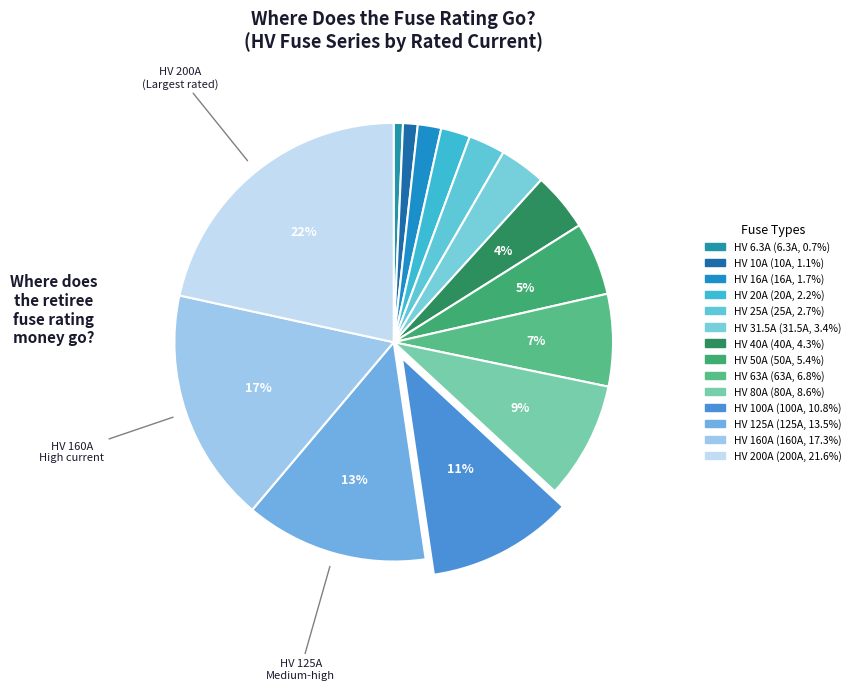

How many segments does this pie chart have?

14